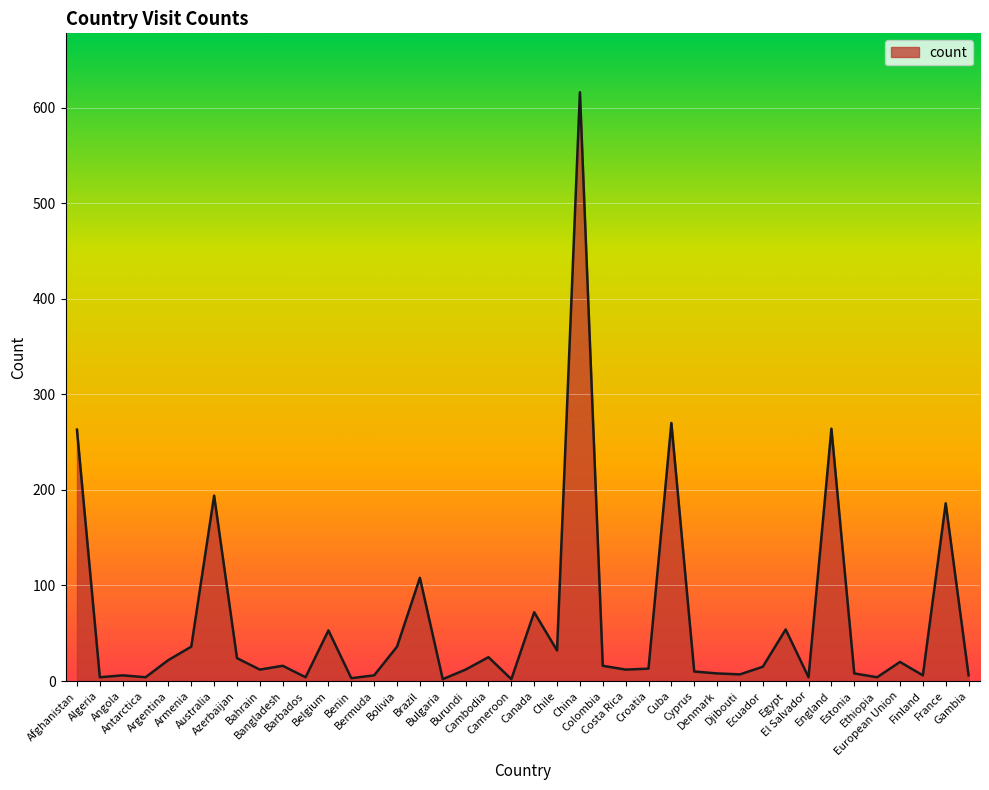

Which category has the highest value across all series?

China